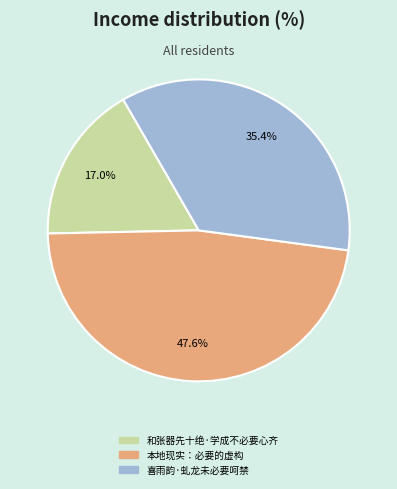

How many slices are in this pie chart?

3